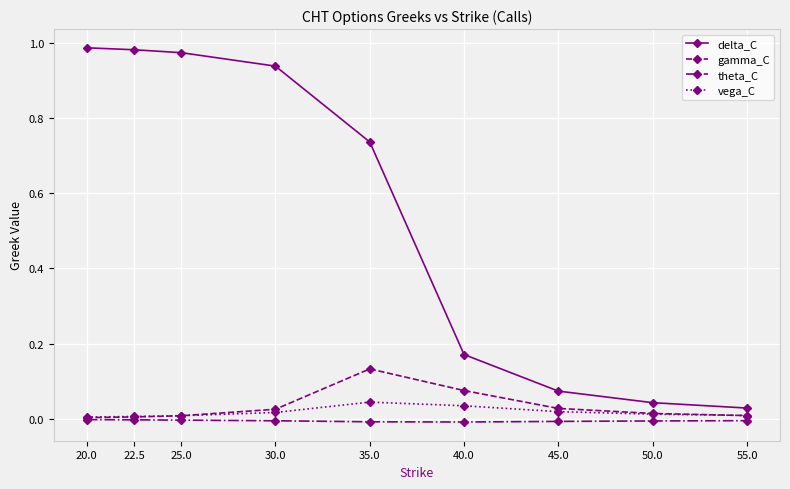

Rank the series by their maximum value, from lowest to highest.

theta_C, vega_C, gamma_C, delta_C